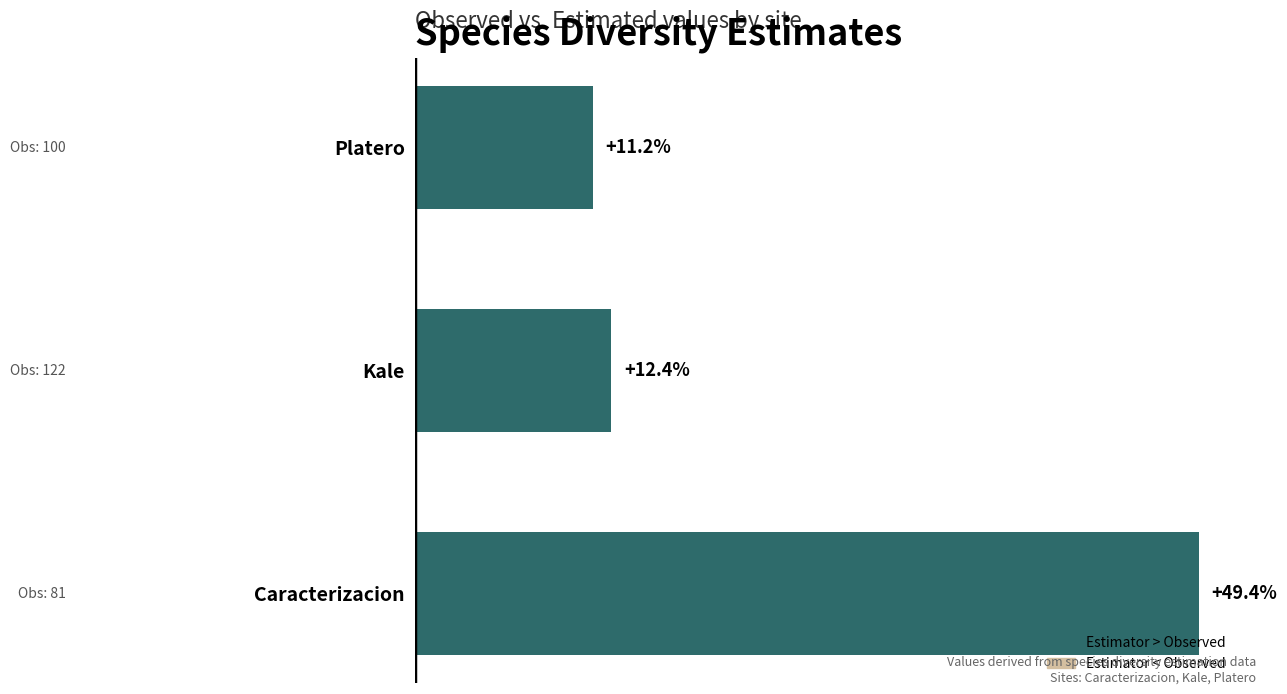

At which label is the value closest to 30?

Kale